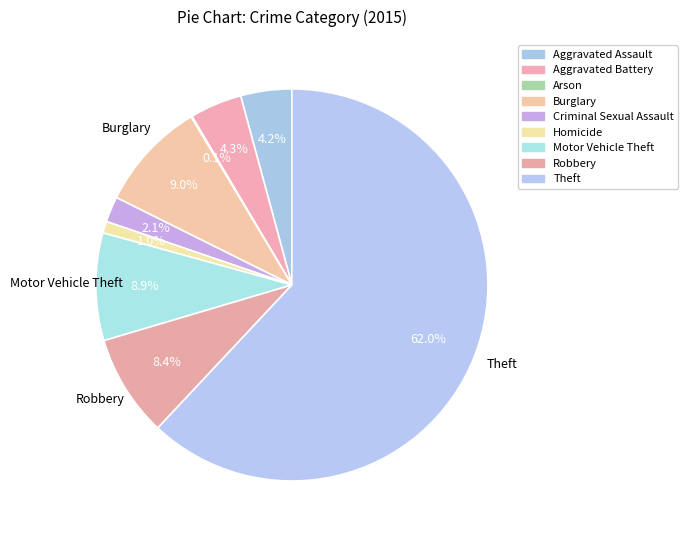

What is the total percentage of Robbery and Aggravated Battery?

12.7%